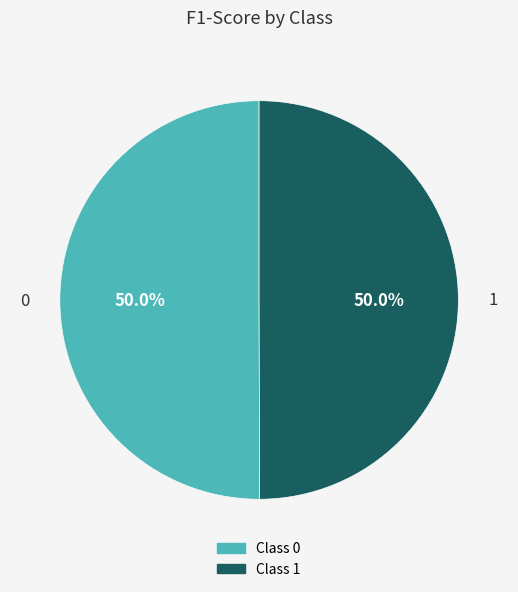

To the nearest percent, what portion does 0 represent?

50%